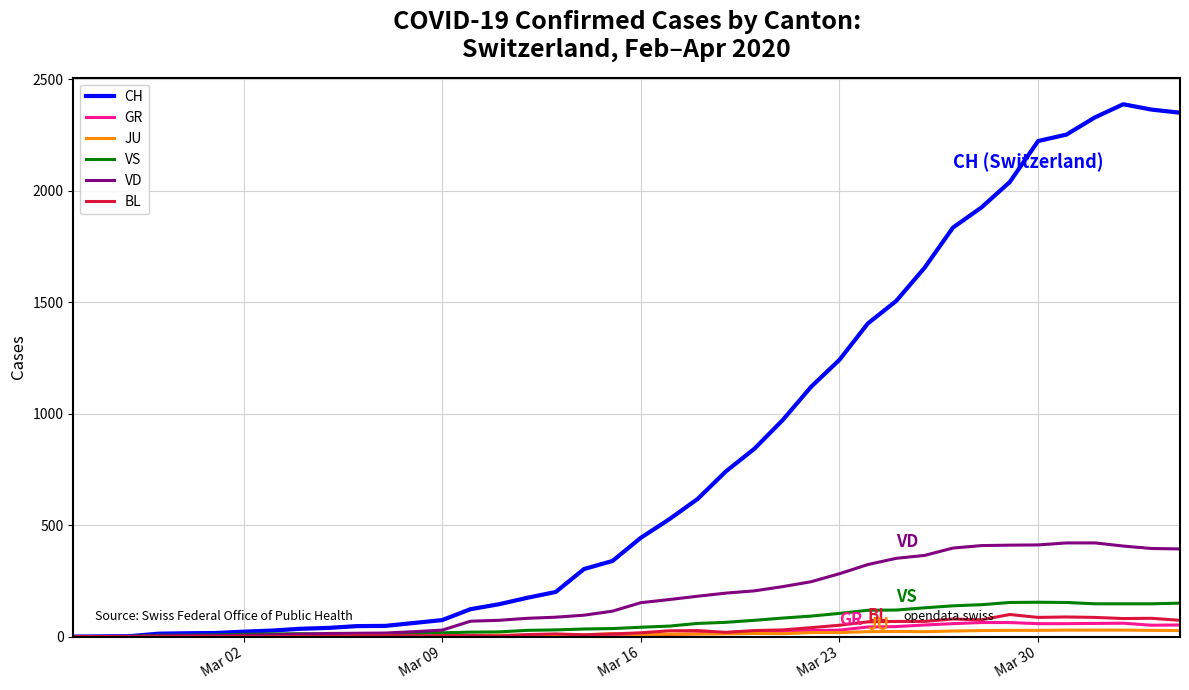

Rank the series by their maximum value, from lowest to highest.

JU, GR, BL, VS, VD, CH